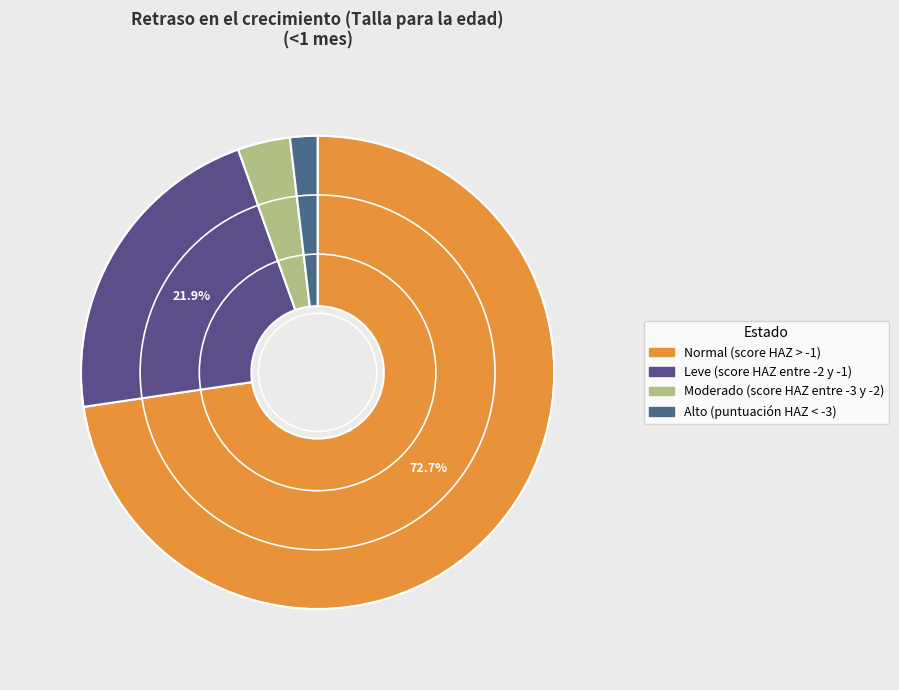

What is the largest slice in the pie chart?

Normal (score HAZ > -1)